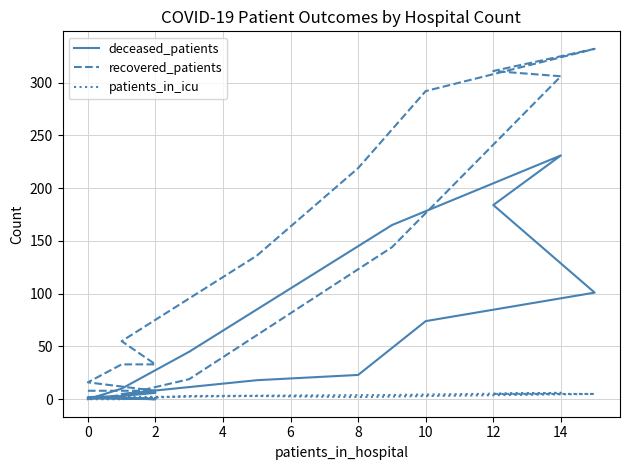

What is the difference between the maximum and minimum values in the patients_in_icu series?

6